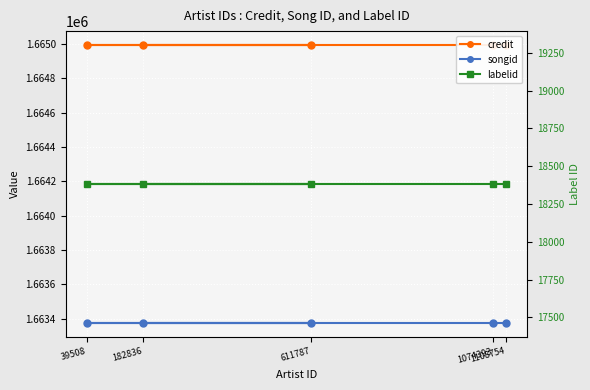

Where is credit nearest to the value 1664994?

1108754